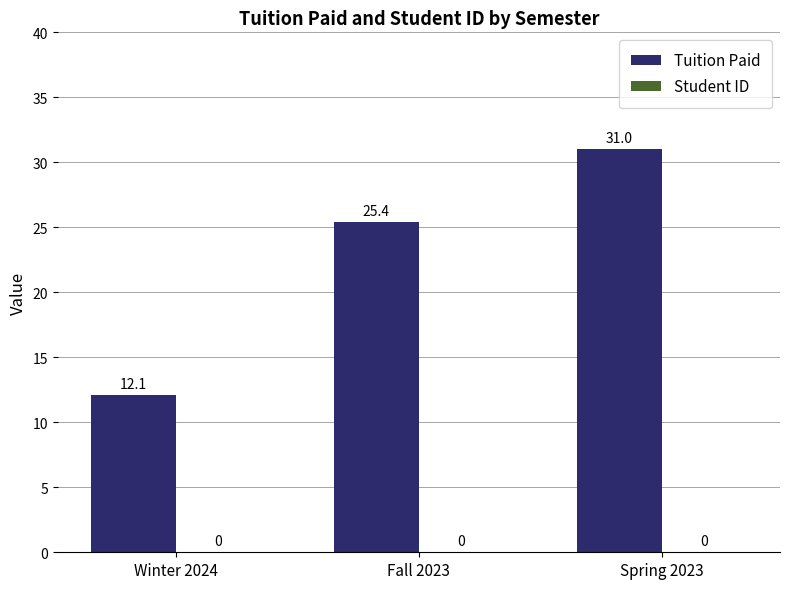

How many data points does each series have?

3